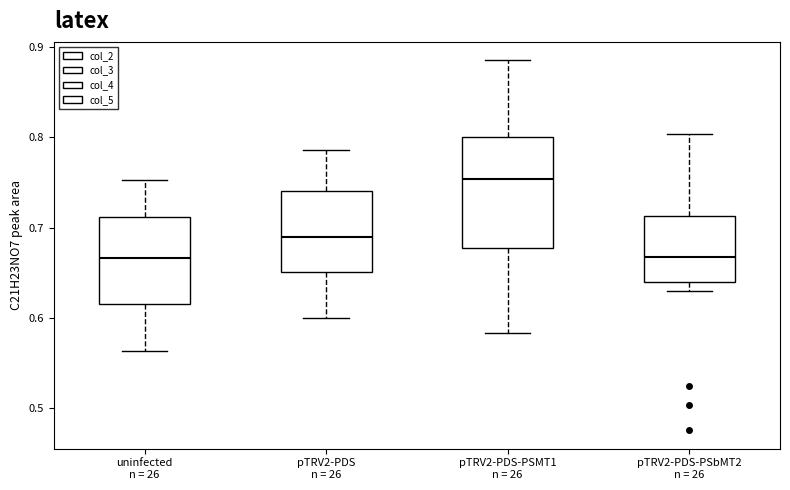

Which box is the tallest, from its lower edge to its upper edge?

pTRV2-PDS-PSMT1 n = 26